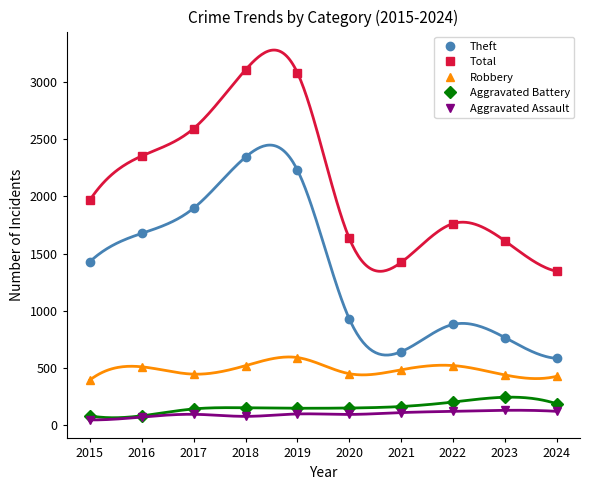

What is the maximum value for Total?

3105